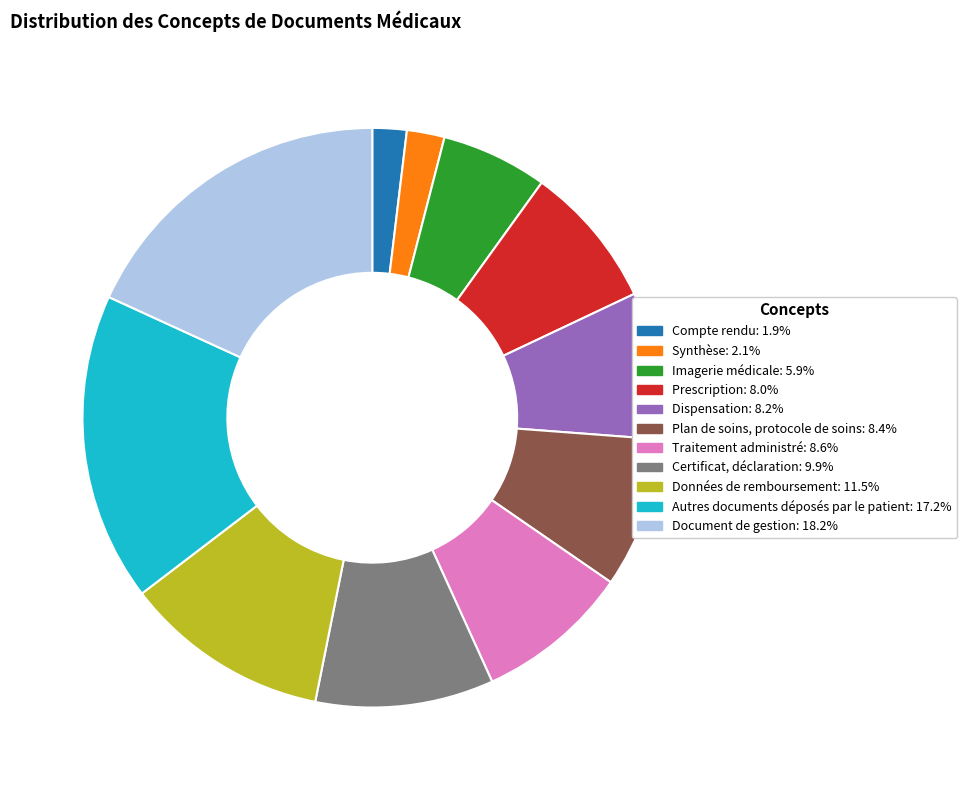

Approximately how many times larger is the value at Synthèse: 2.1% compared to Prescription: 8.0%?

0.3